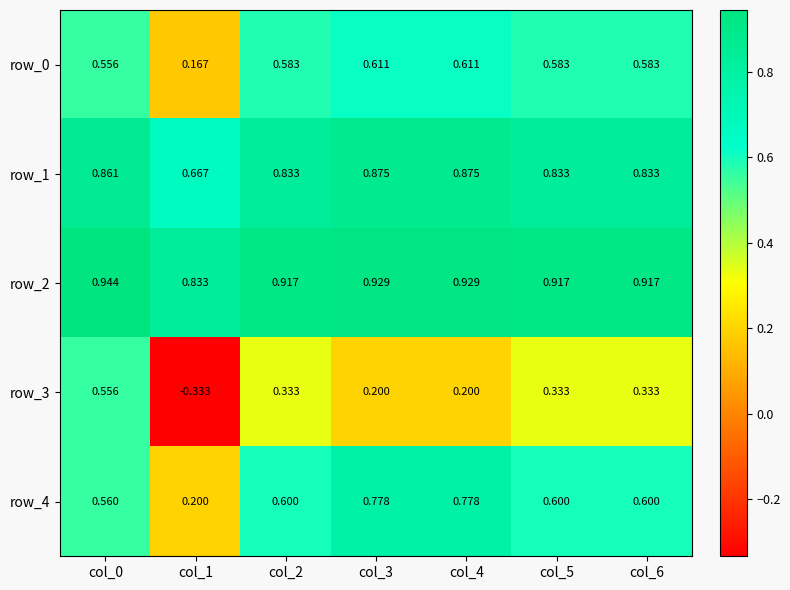

How many categories are shown in the chart?

7